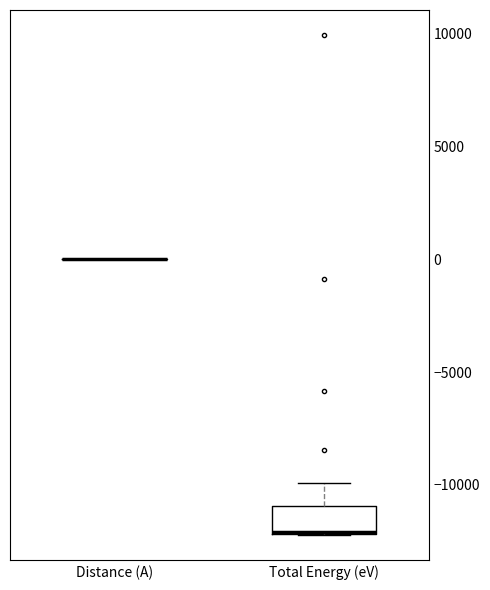

Where is the lower edge of the box for Total Energy (eV) on the y-axis? The values are not printed on the chart, so give them approximately, as read against the axis.

-12000